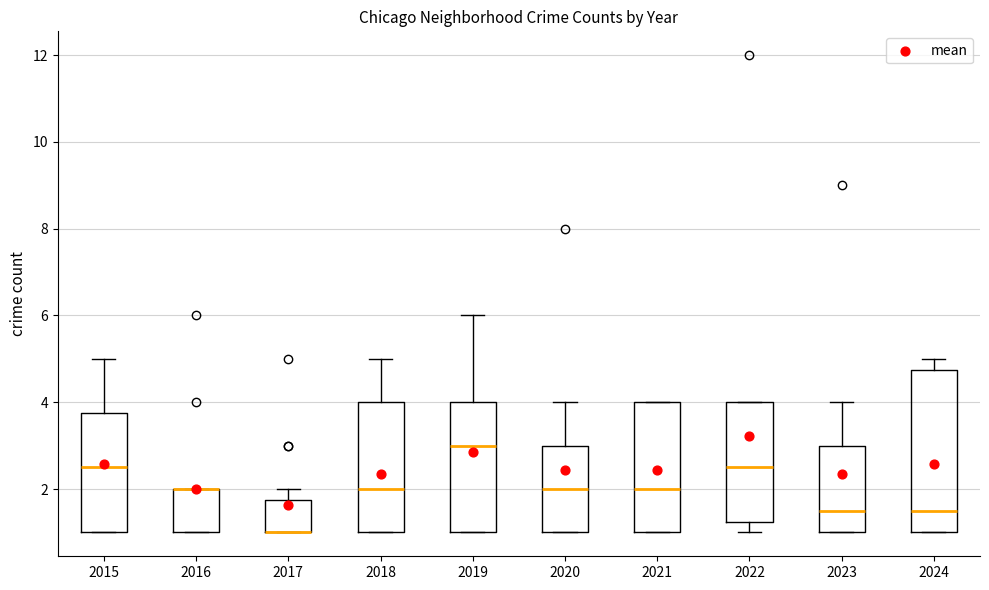

Where does the median line of the box at x = 2020 sit on the y-axis? The values are not printed on the chart, so give them approximately, as read against the axis.

2.0